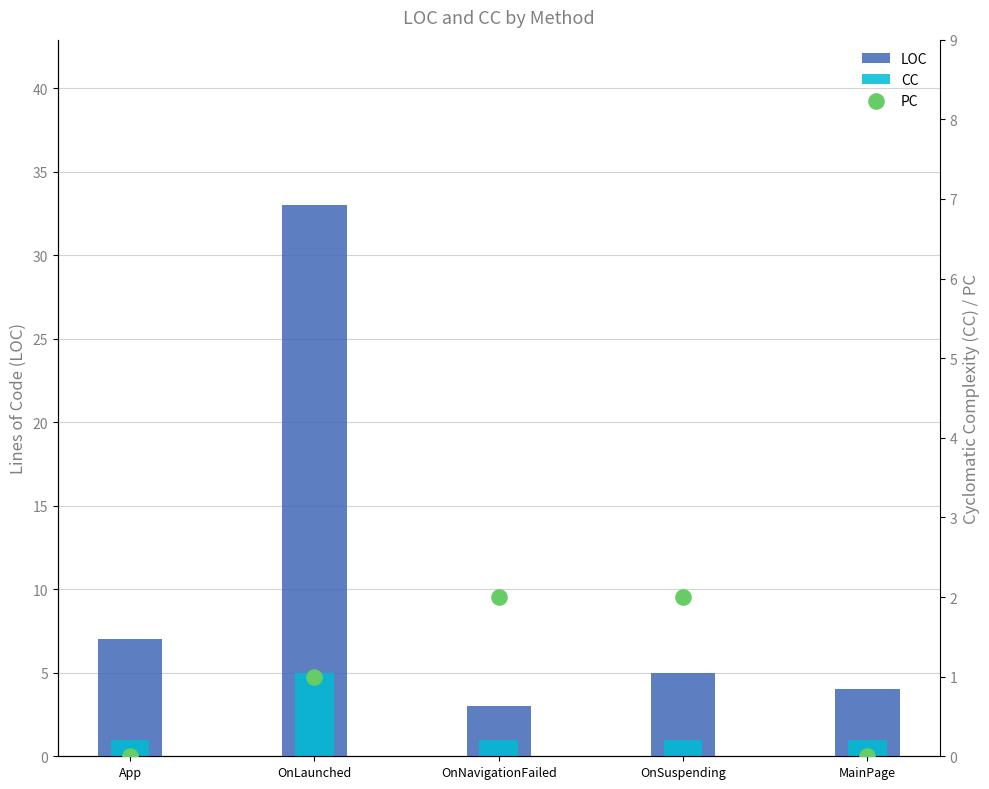

What is the total value across all series at OnLaunched?

39